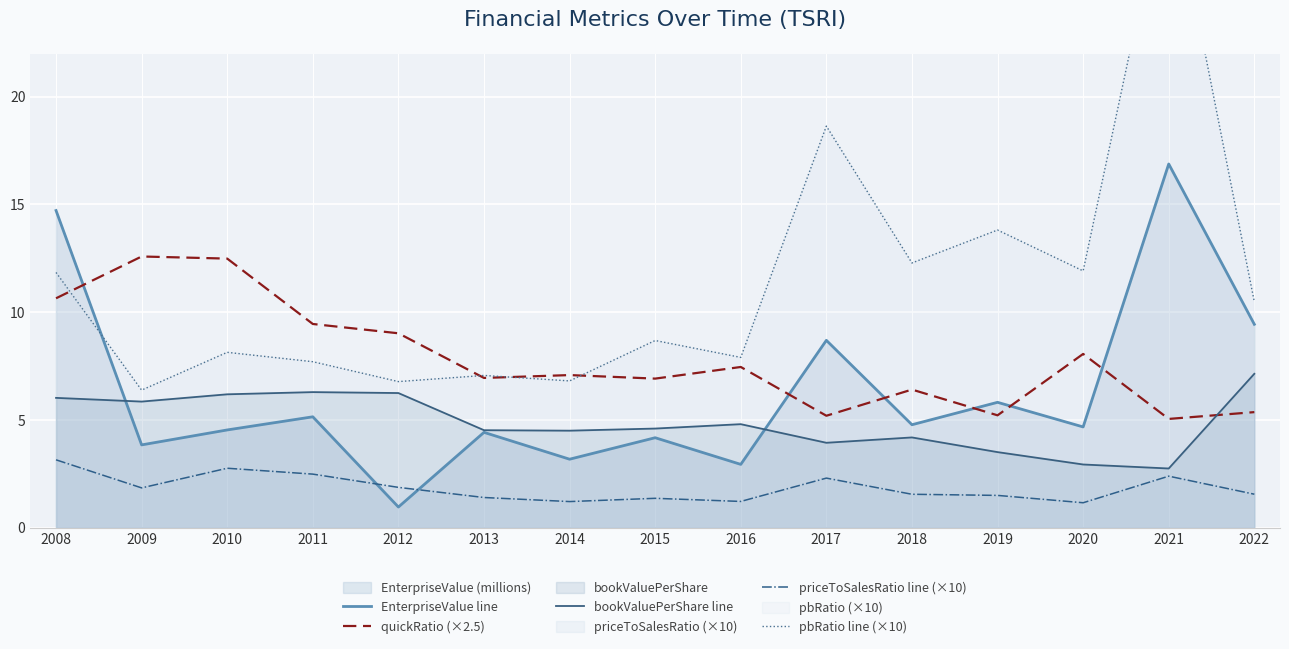

At which category does priceToSalesRatio line (×10) reach its first local valley?

2009